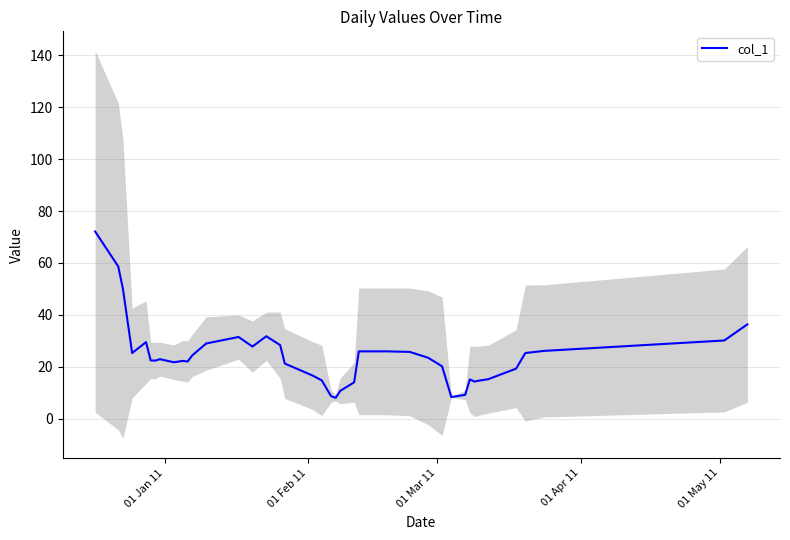

How many points are higher than both their immediate neighbors (excluding endpoints)?

6